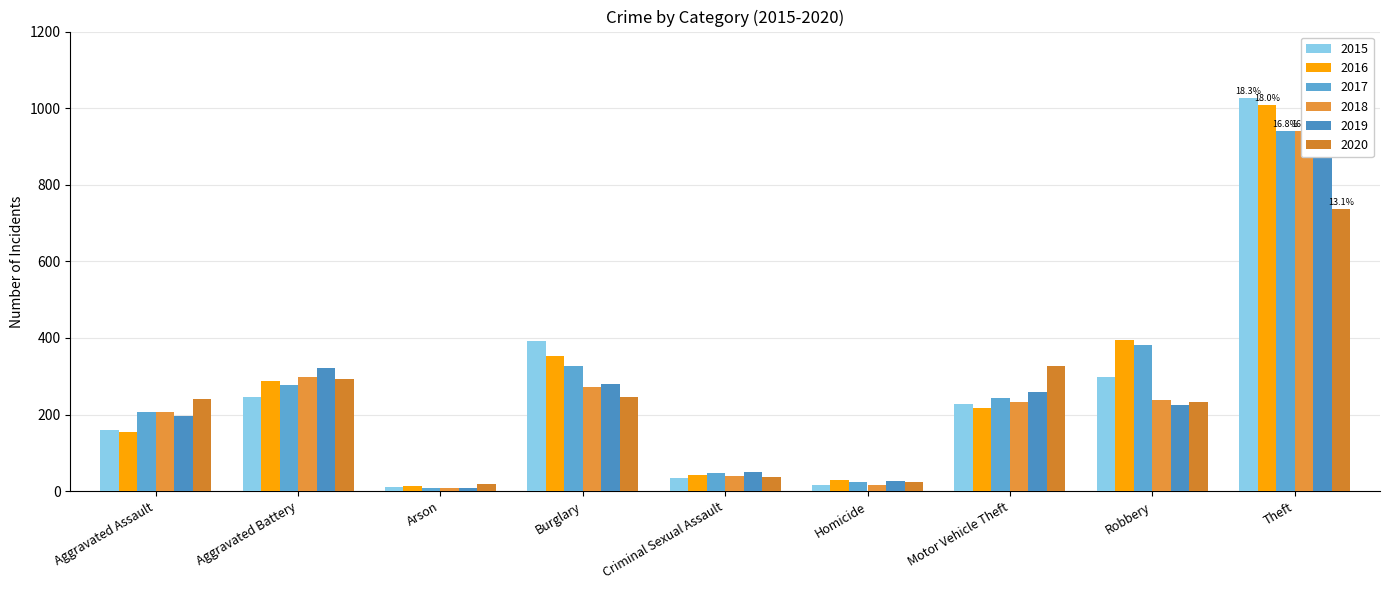

Reading right to left, extract all data points from this chart.

2015: Theft=1027	Robbery=297	Motor Vehicle Theft=228	Homicide=17	Criminal Sexual Assault=34	Burglary=393	Arson=11	Aggravated Battery=246	Aggravated Assault=160
2016: Theft=1009	Robbery=394	Motor Vehicle Theft=218	Homicide=29	Criminal Sexual Assault=43	Burglary=352	Arson=13	Aggravated Battery=288	Aggravated Assault=154
2017: Theft=941	Robbery=381	Motor Vehicle Theft=243	Homicide=24	Criminal Sexual Assault=47	Burglary=327	Arson=9	Aggravated Battery=277	Aggravated Assault=207
2018: Theft=941	Robbery=237	Motor Vehicle Theft=232	Homicide=15	Criminal Sexual Assault=40	Burglary=273	Arson=9	Aggravated Battery=297	Aggravated Assault=206
2019: Theft=959	Robbery=224	Motor Vehicle Theft=260	Homicide=27	Criminal Sexual Assault=51	Burglary=281	Arson=8	Aggravated Battery=321	Aggravated Assault=197
2020: Theft=736	Robbery=233	Motor Vehicle Theft=328	Homicide=24	Criminal Sexual Assault=36	Burglary=245	Arson=20	Aggravated Battery=294	Aggravated Assault=242